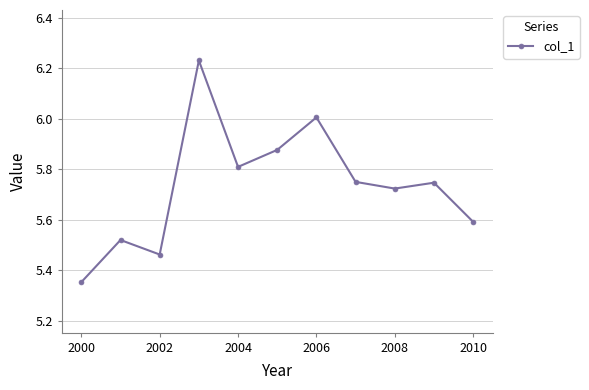

What is the difference between the second highest and second lowest values?

0.5